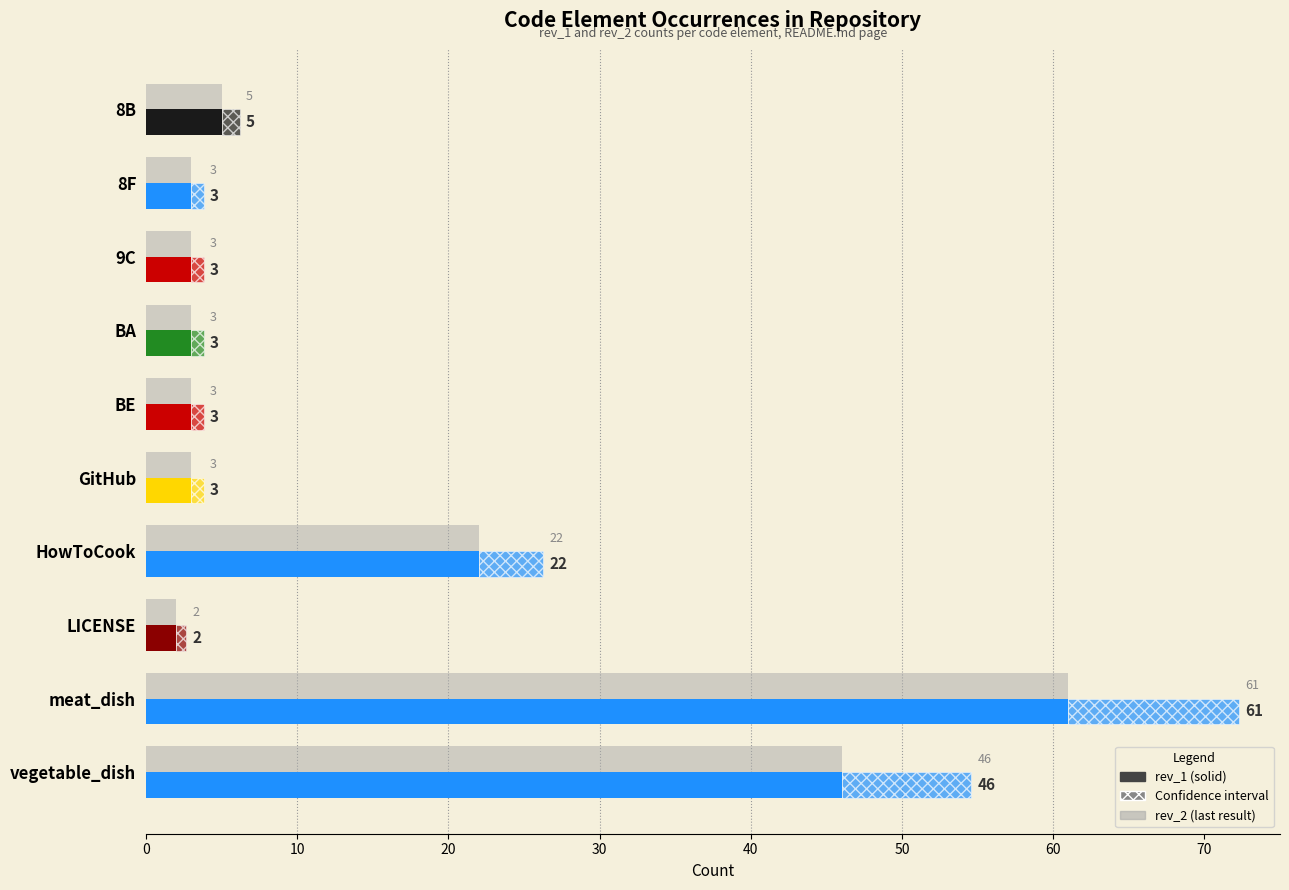

What is the difference between the maximum and second lowest values in the rev_1 series?

58